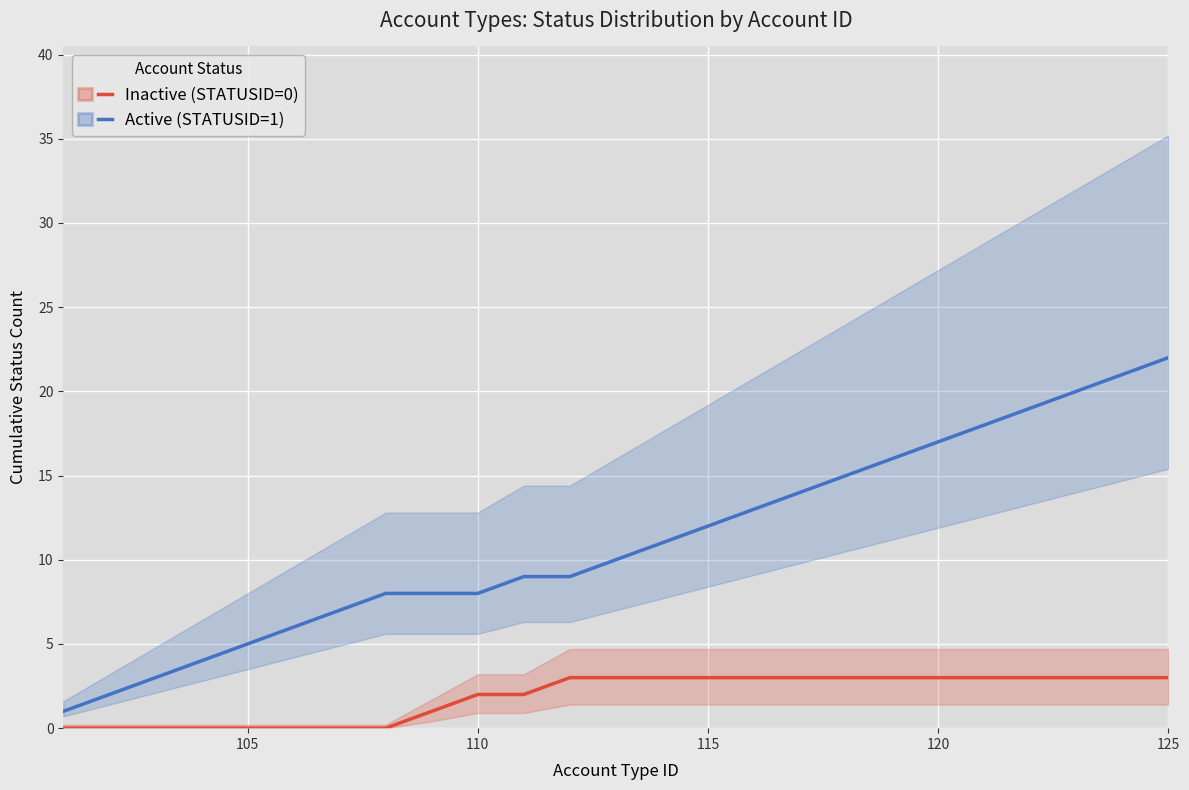

True or false: Inactive (STATUSID=0) and Active (STATUSID=1) cross at least once.

False